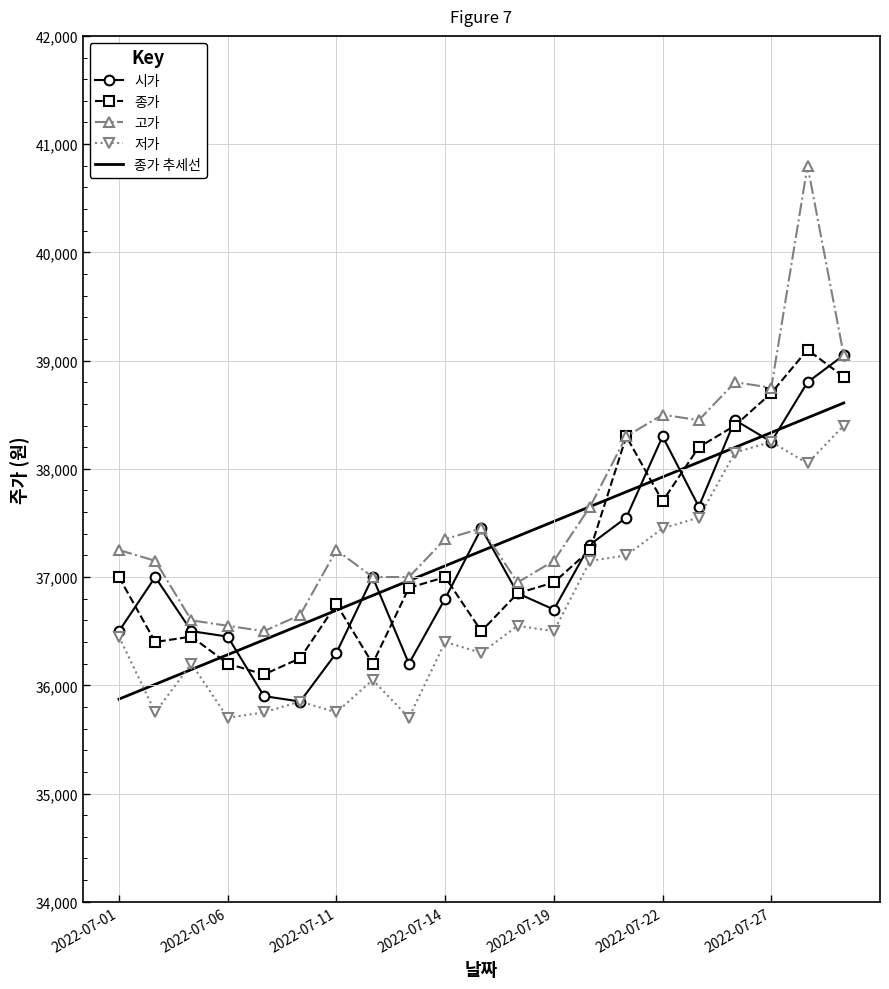

Which series has the largest range (max minus min)?

고가